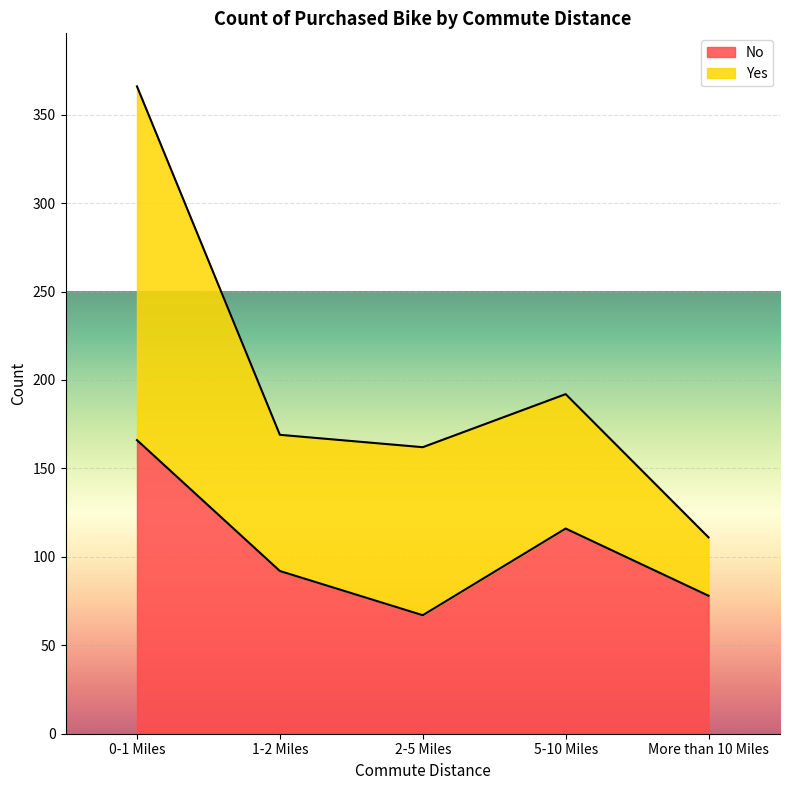

Reading left to right, what are the values for No?

166	92	67	116	78